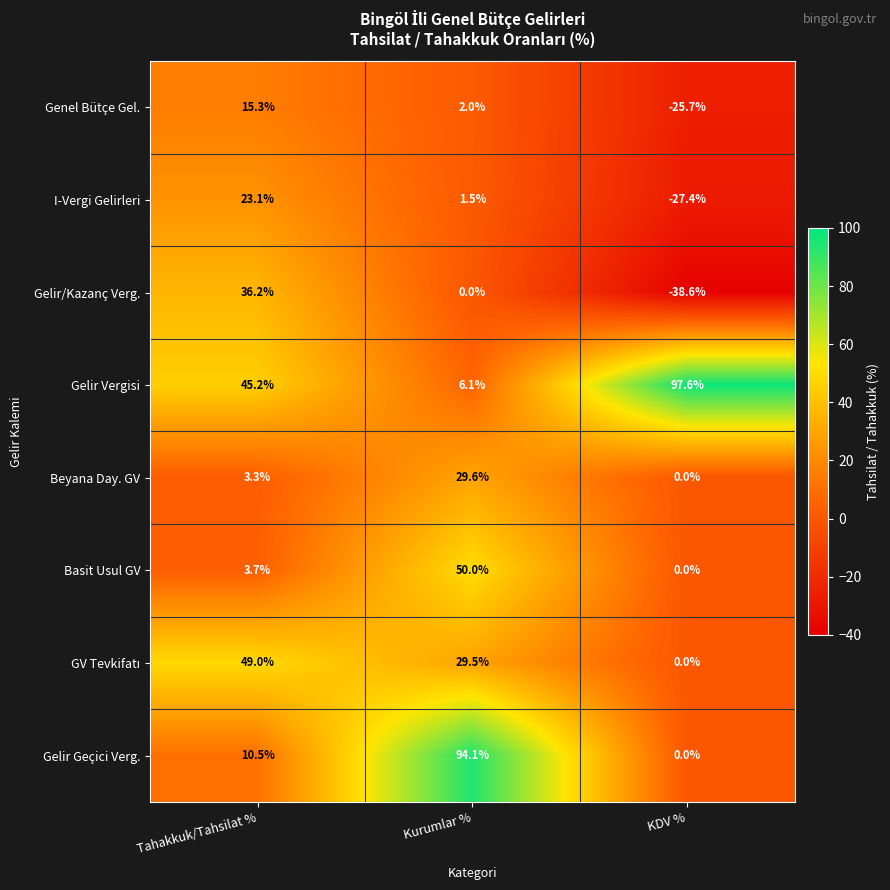

Where is Gelir Vergisi nearest to the value 51?

Tahakkuk/Tahsilat %